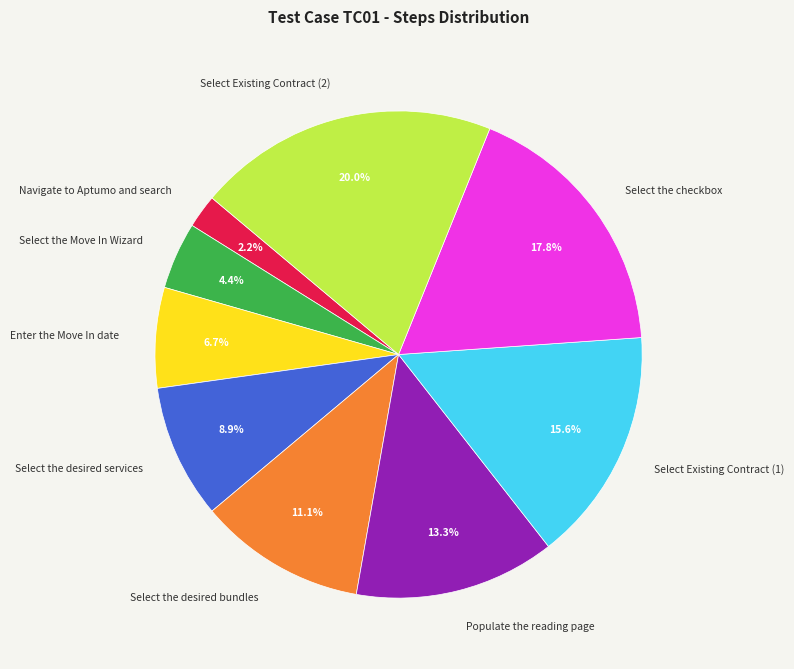

Combined, what portion of the pie is Select Existing Contract (2) and Select the desired services?

28.9%